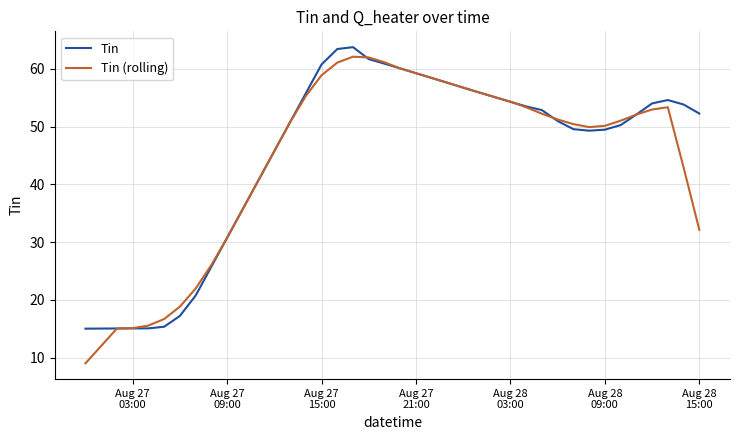

What is the maximum value shown in the chart?

63.7